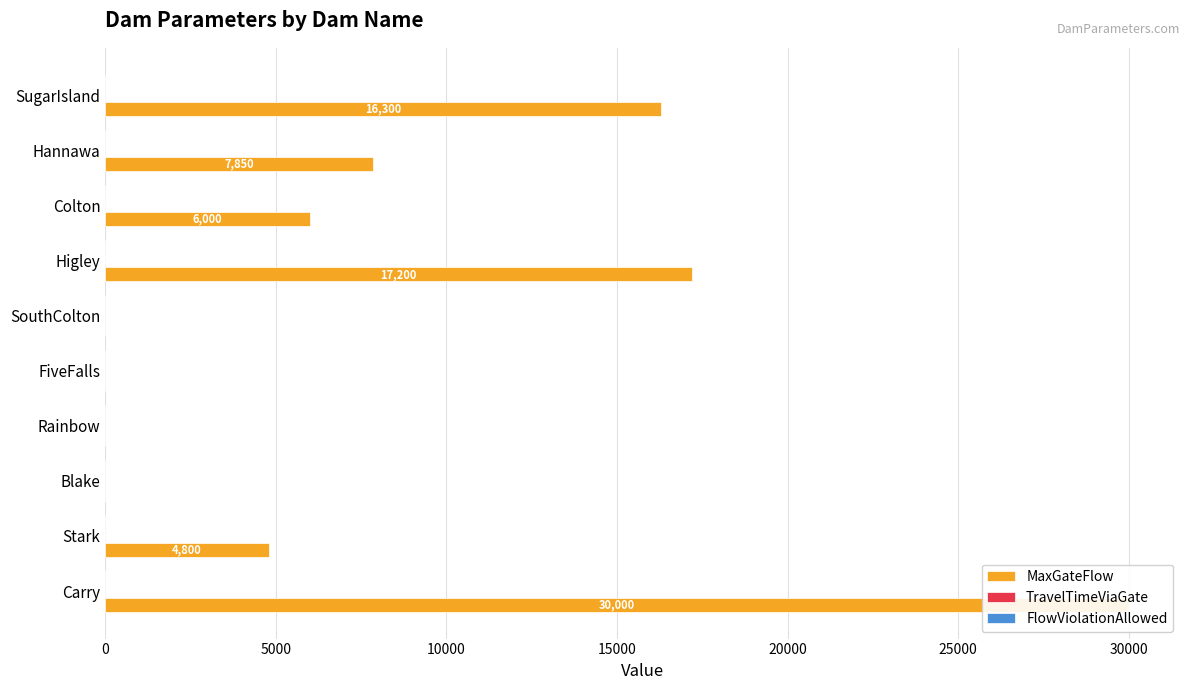

What are all the series names shown in the legend?

MaxGateFlow, TravelTimeViaGate, FlowViolationAllowed